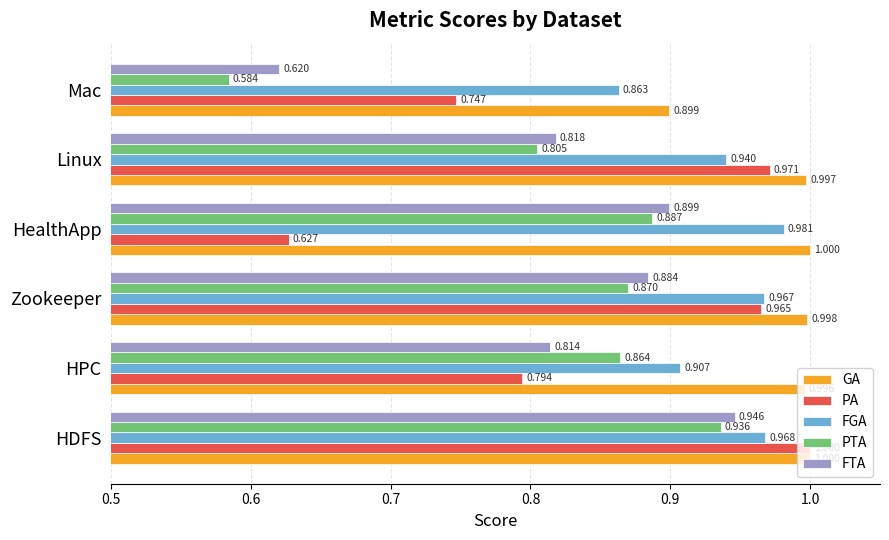

Which series has the largest range (max minus min)?

PA